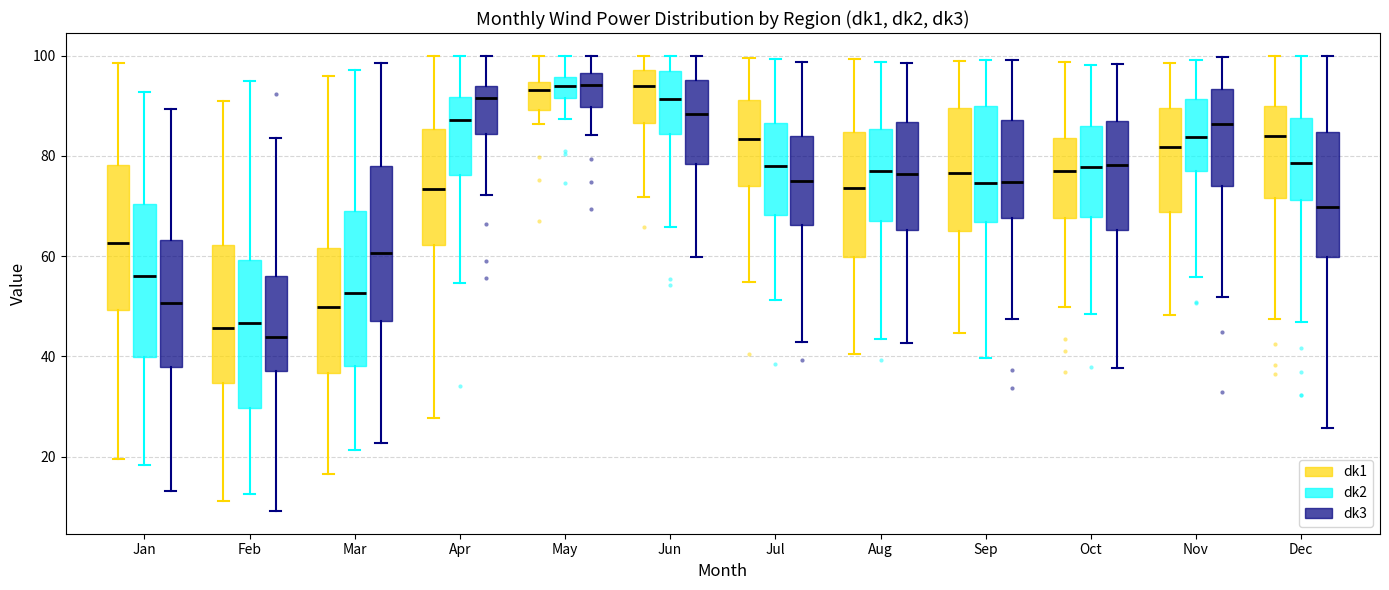

Where is the upper edge of the box for Aug (dk3) on the y-axis? The values are not printed on the chart, so give them approximately, as read against the axis.

86